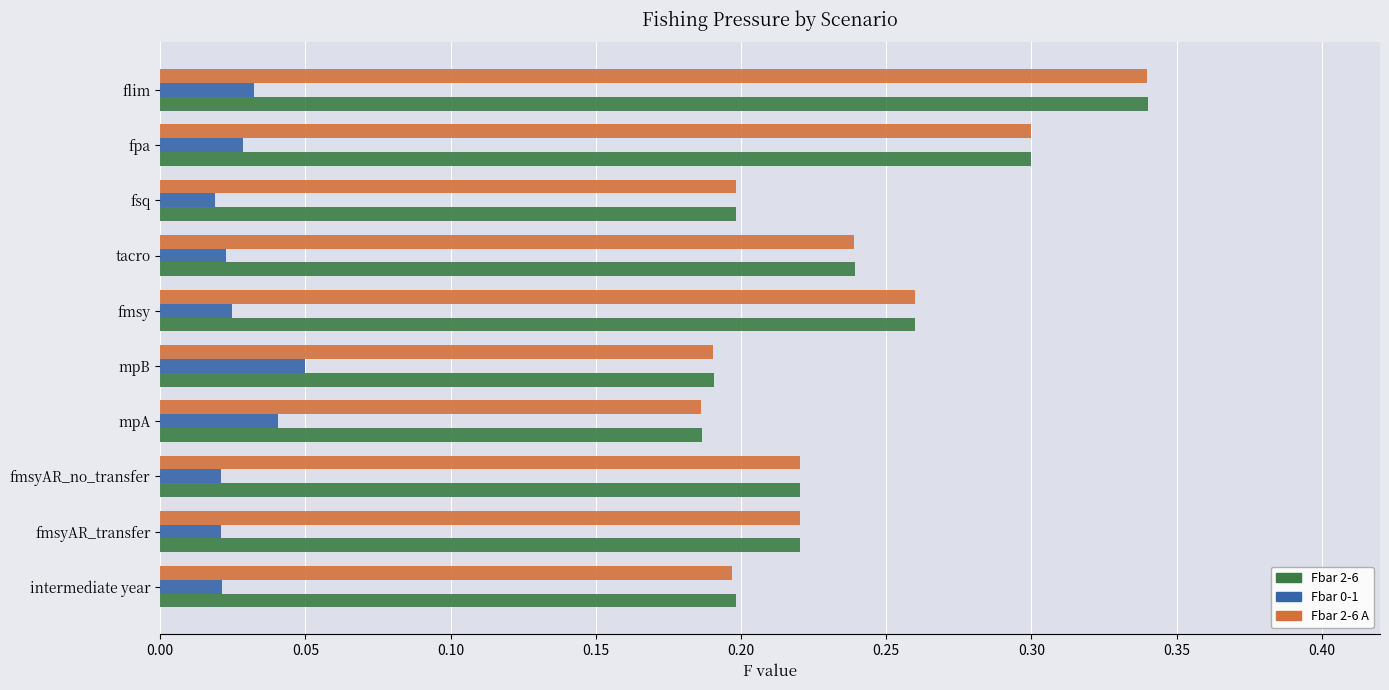

How many Fbar 2-6 values are between 0 and 1?

10